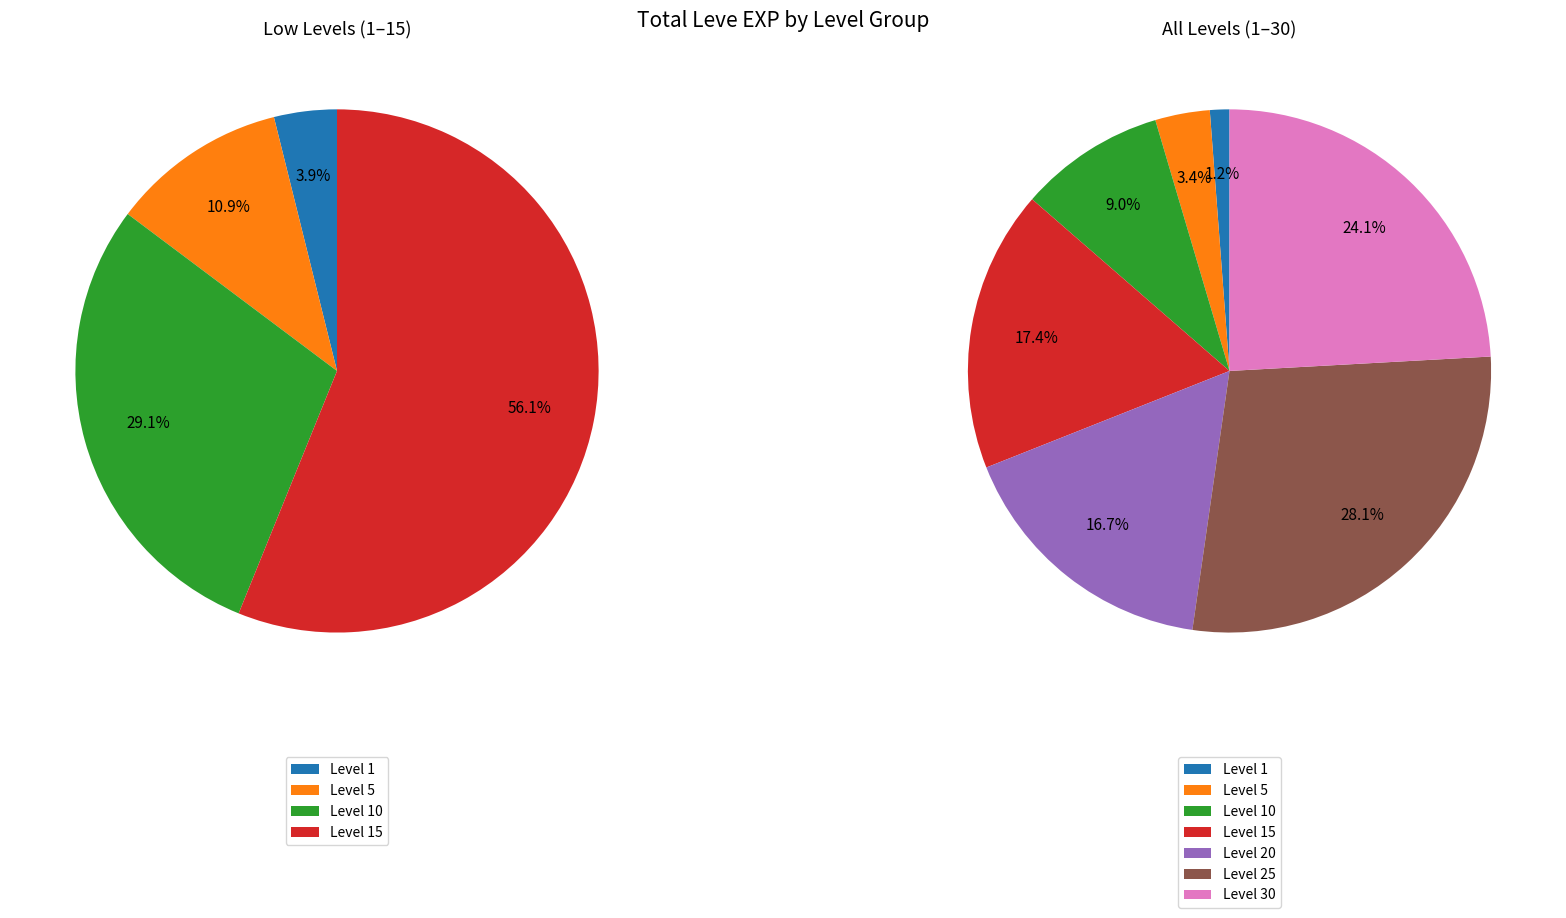

Is the sum of 15 (Book) and 10 (Arcane) greater than half?

No